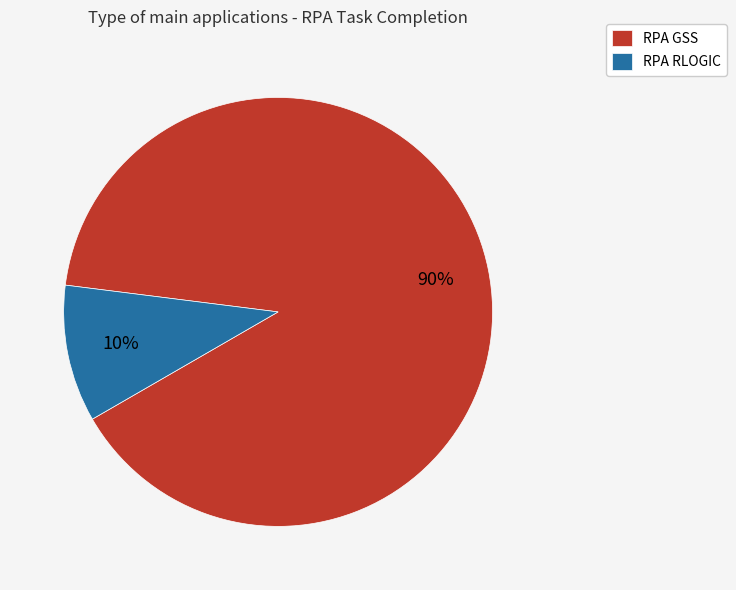

Between RPA RLOGIC and RPA GSS, which is larger?

RPA GSS